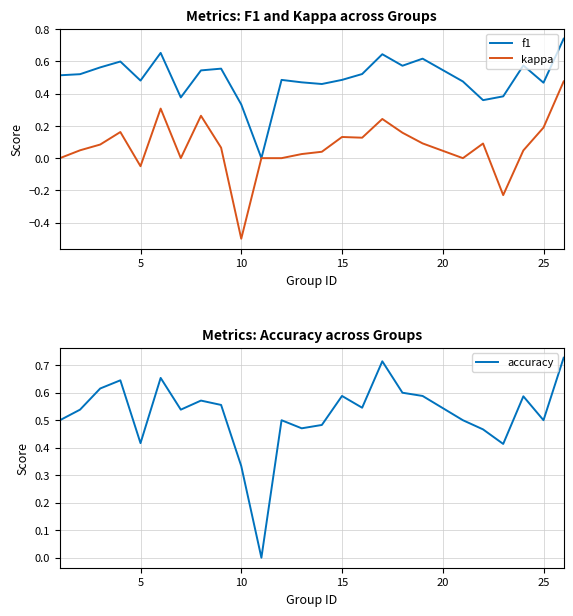

Reading right to left, list all the values displayed in this chart.

f1: 0.7	0.5	0.6	0.4	0.4	0.5	0.6	0.6	0.6	0.5	0.5	0.5	0.5	0.5	0.0	0.3	0.6	0.5	0.4	0.7	0.5	0.6	0.6	0.5	0.5
kappa: 0.5	0.2	0.0	-0.2	0.1	0.0	0.1	0.2	0.2	0.1	0.1	0.0	0.0	0.0	0.0	-0.5	0.1	0.3	0.0	0.3	-0.1	0.2	0.1	0.0	0.0
accuracy: 0.7	0.5	0.6	0.4	0.5	0.5	0.6	0.6	0.7	0.5	0.6	0.5	0.5	0.5	0.0	0.3	0.6	0.6	0.5	0.7	0.4	0.6	0.6	0.5	0.5